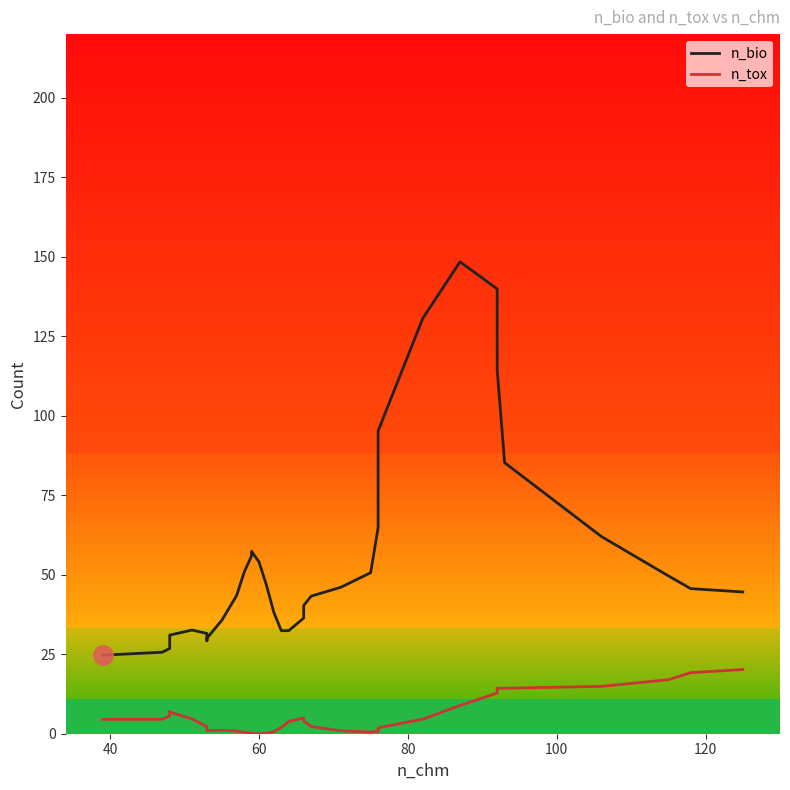

List the series in order of their peak value, lowest first.

n_tox, n_bio